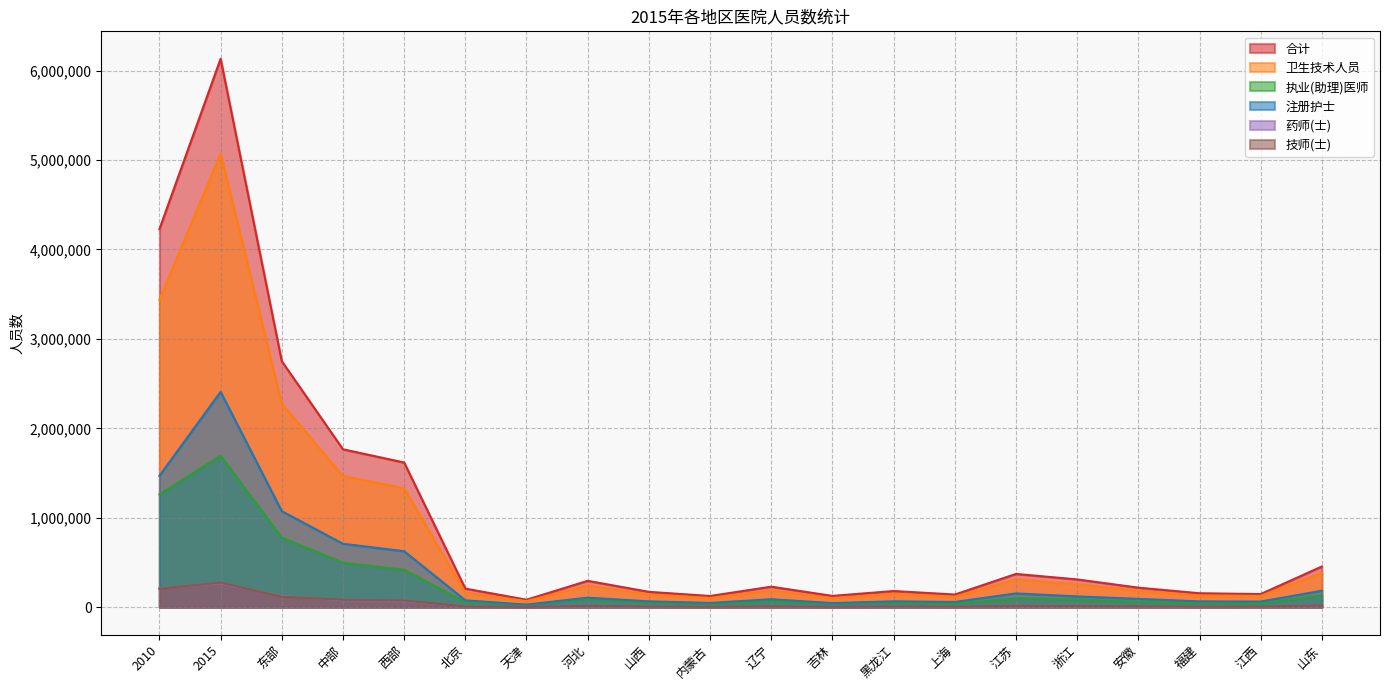

What value does the 卫生技术人员 series have at 福建, to the nearest 10?

129880